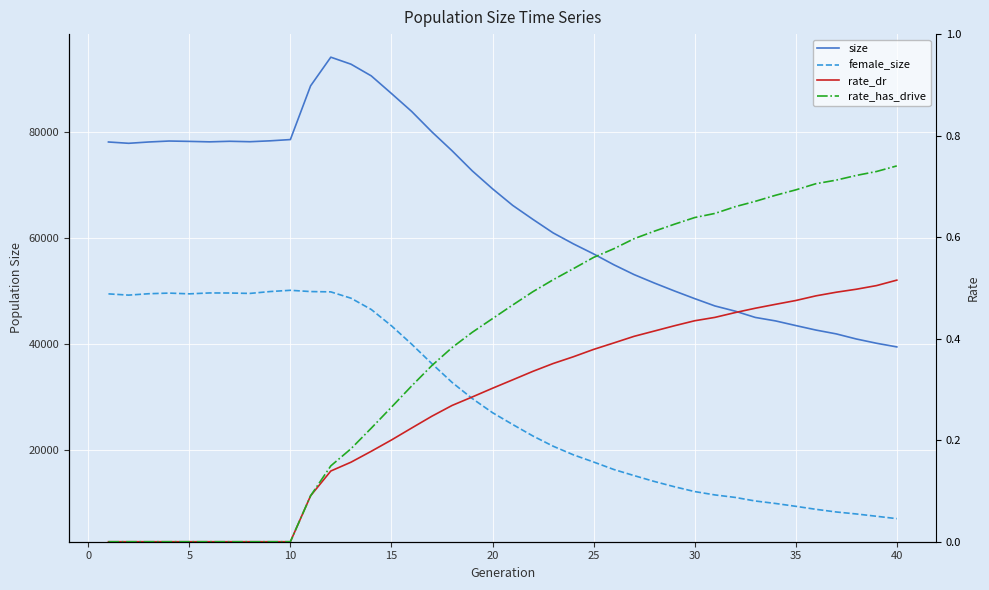

Which series has the largest total across all categories?

size